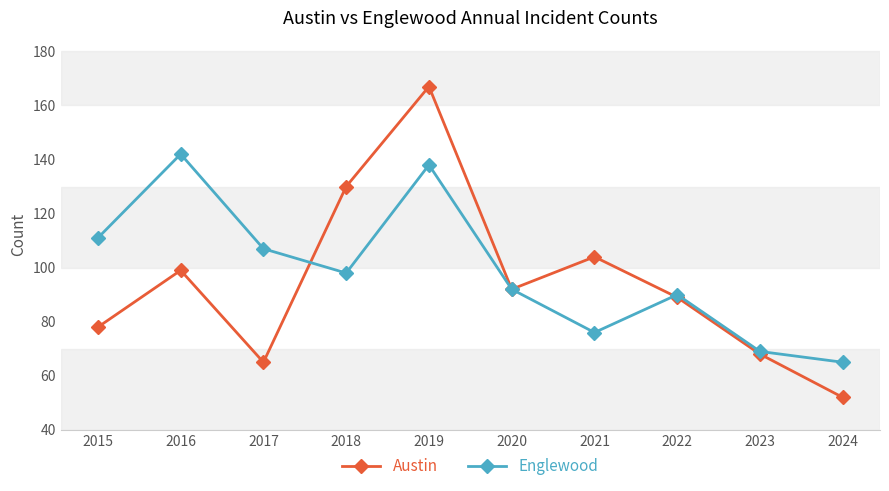

Which series ends up on top after the final intersection of Englewood and Austin?

Englewood